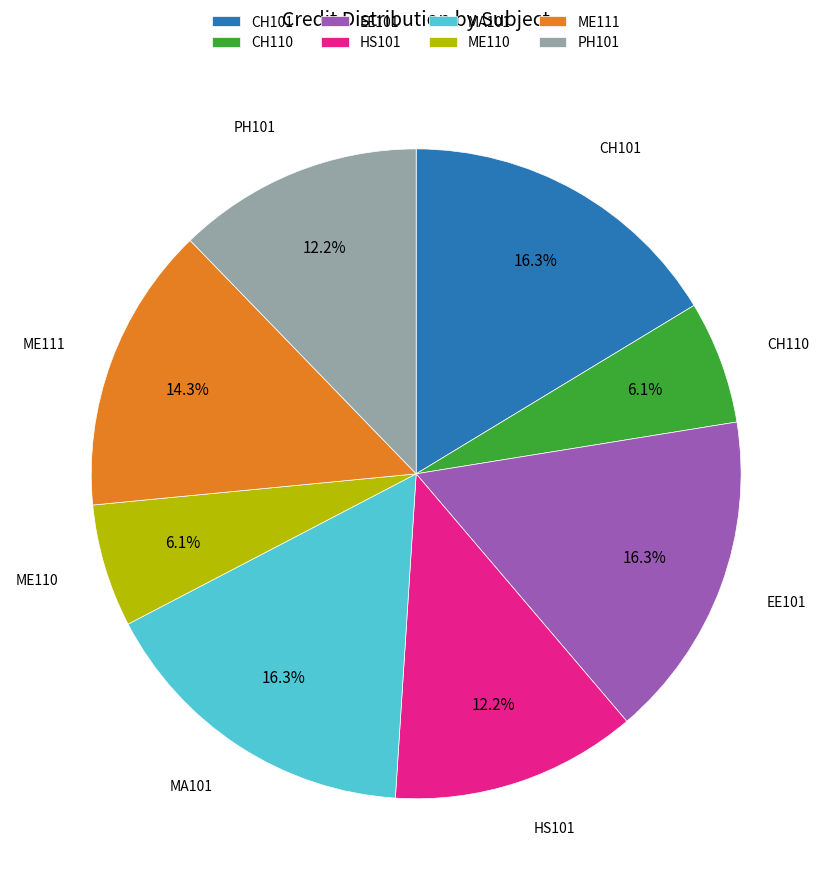

Between CH101 and HS101, which is larger?

CH101